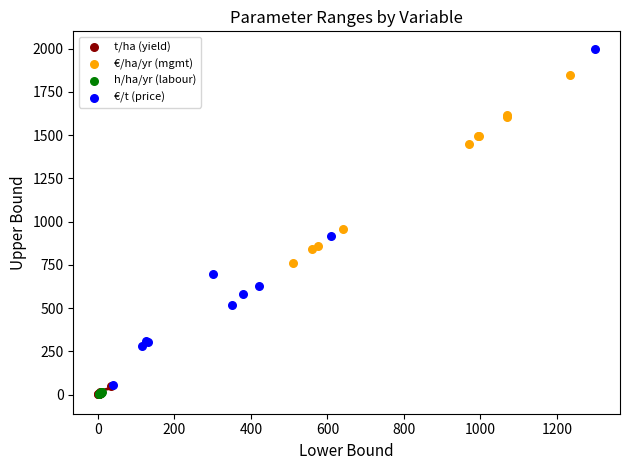

Which series contains the highest Y value?

€/t (price)